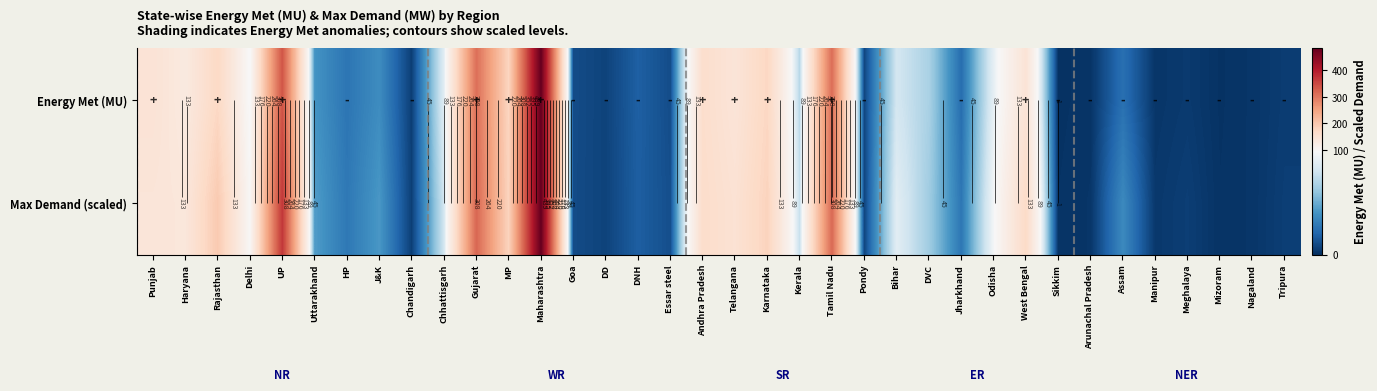

True or false: Energy Met (MU) has a value of 37.3 at HP.

False